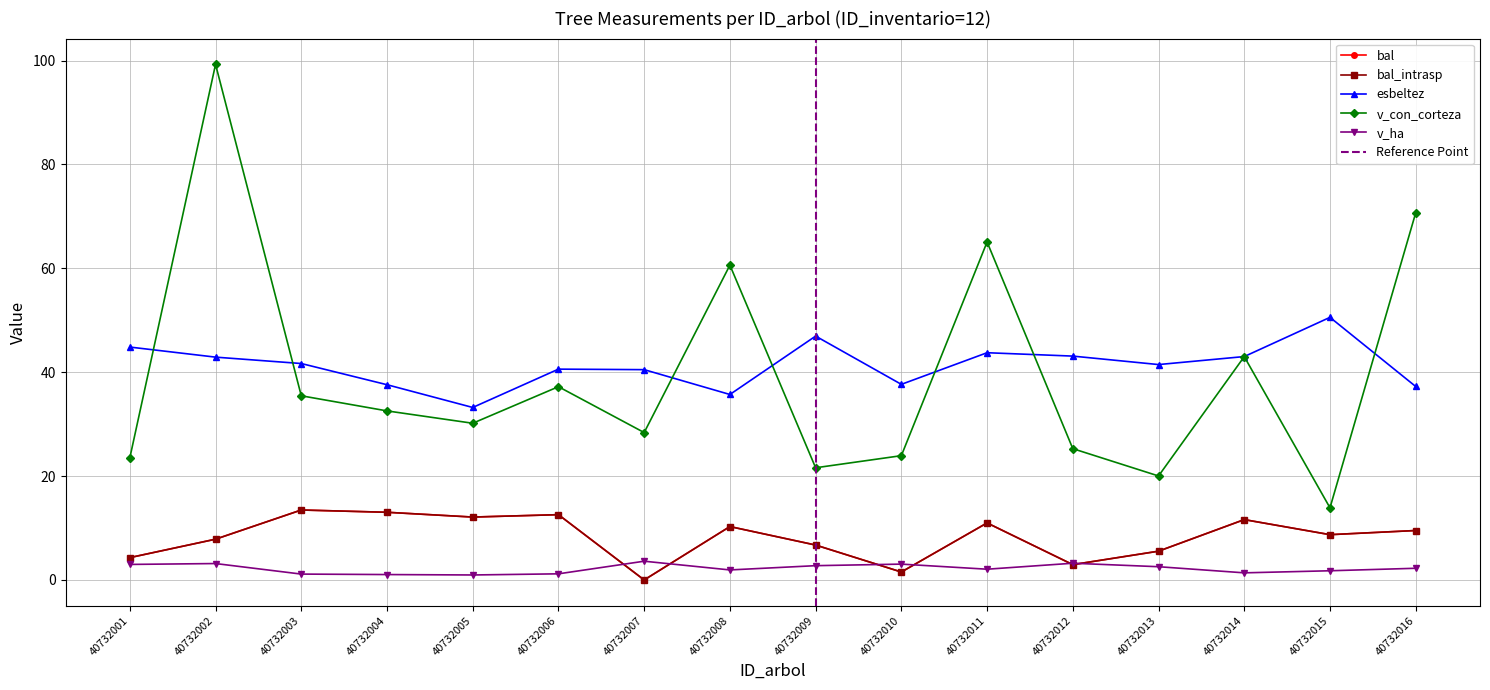

Is this an area chart (filled region under the line)?

No